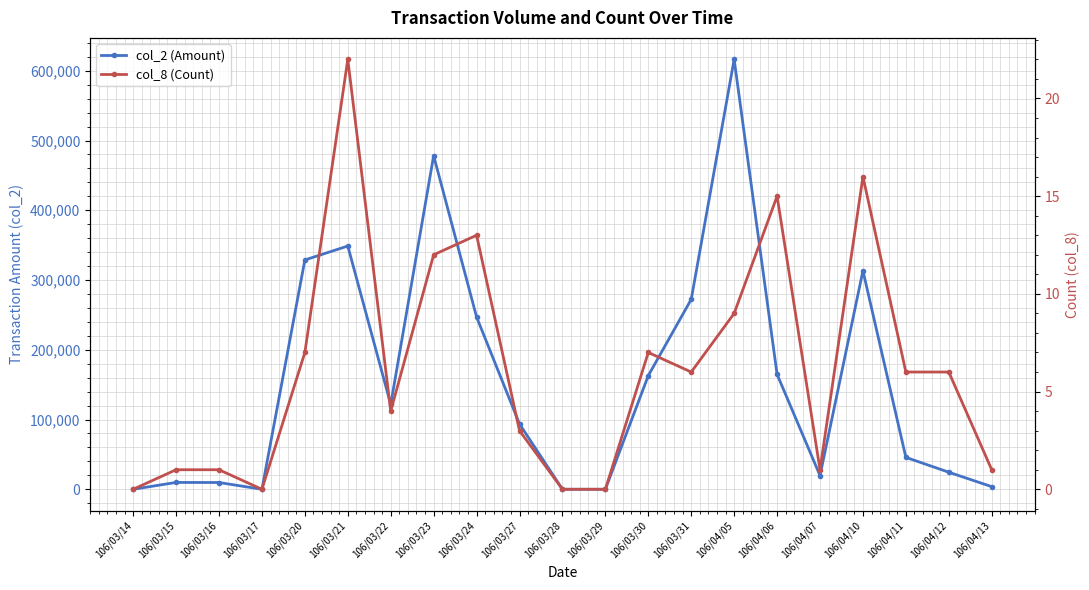

What position from the left is 106/04/10?

18